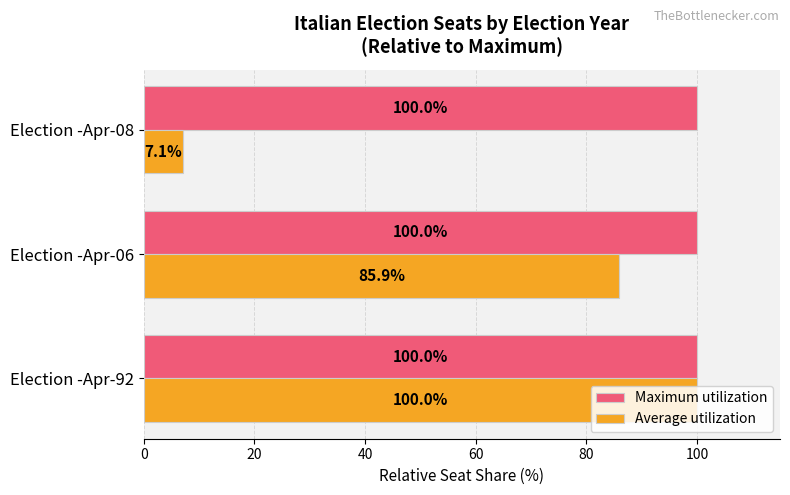

Rank the categories by Average utilization value from lowest to highest.

Election -Apr-08, Election -Apr-06, Election -Apr-92